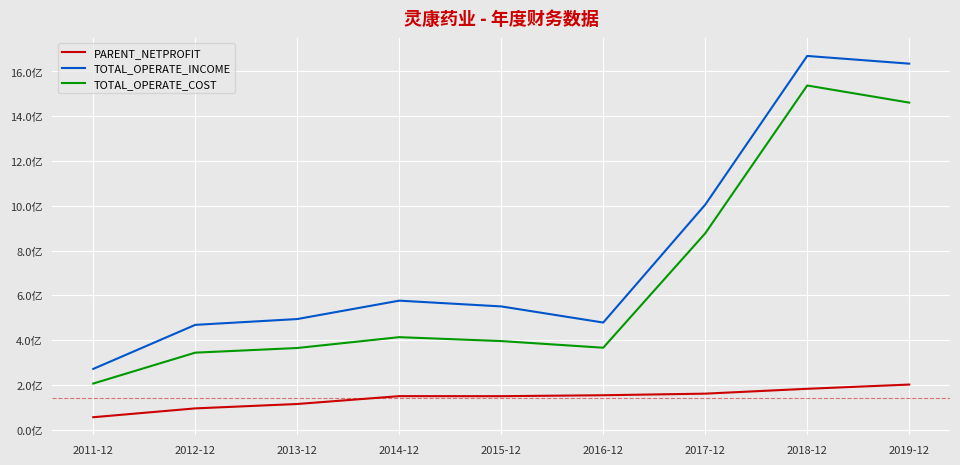

Does the chart display data point markers on the line(s)?

No